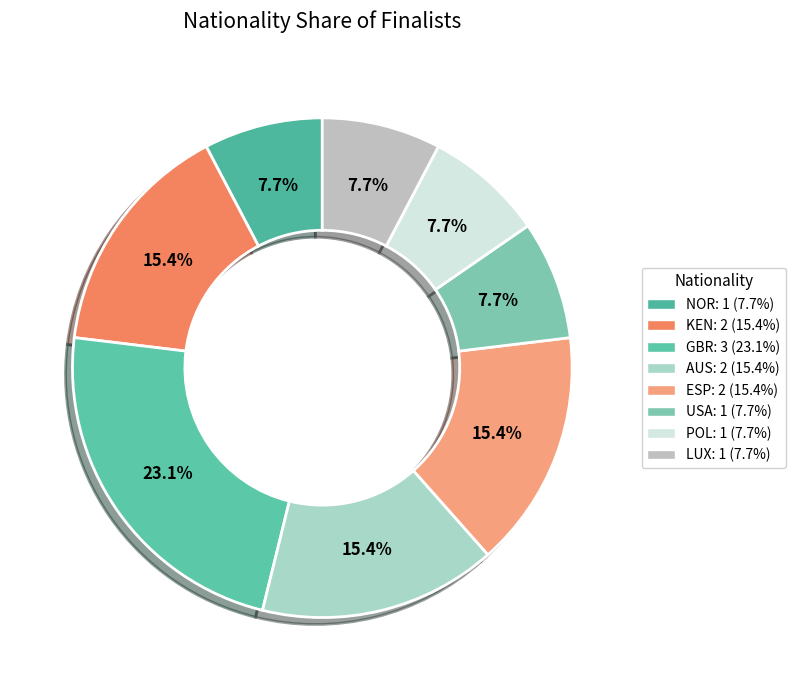

What percentage is the LUX slice, to the nearest percent?

8%